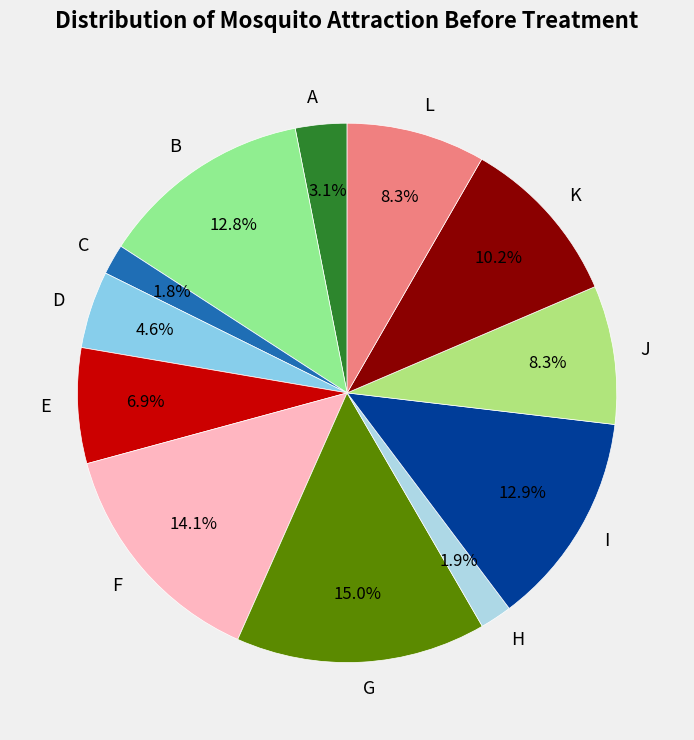

How many slices are in this pie chart?

12